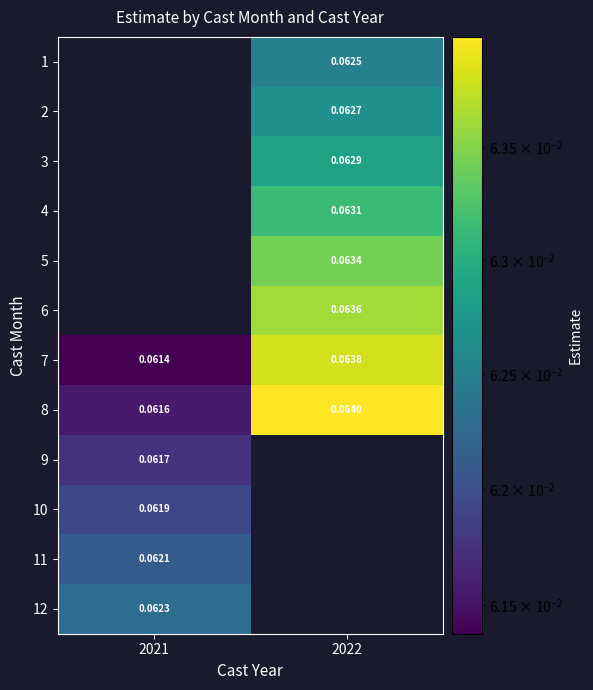

How many data points in 6 are above 0?

1